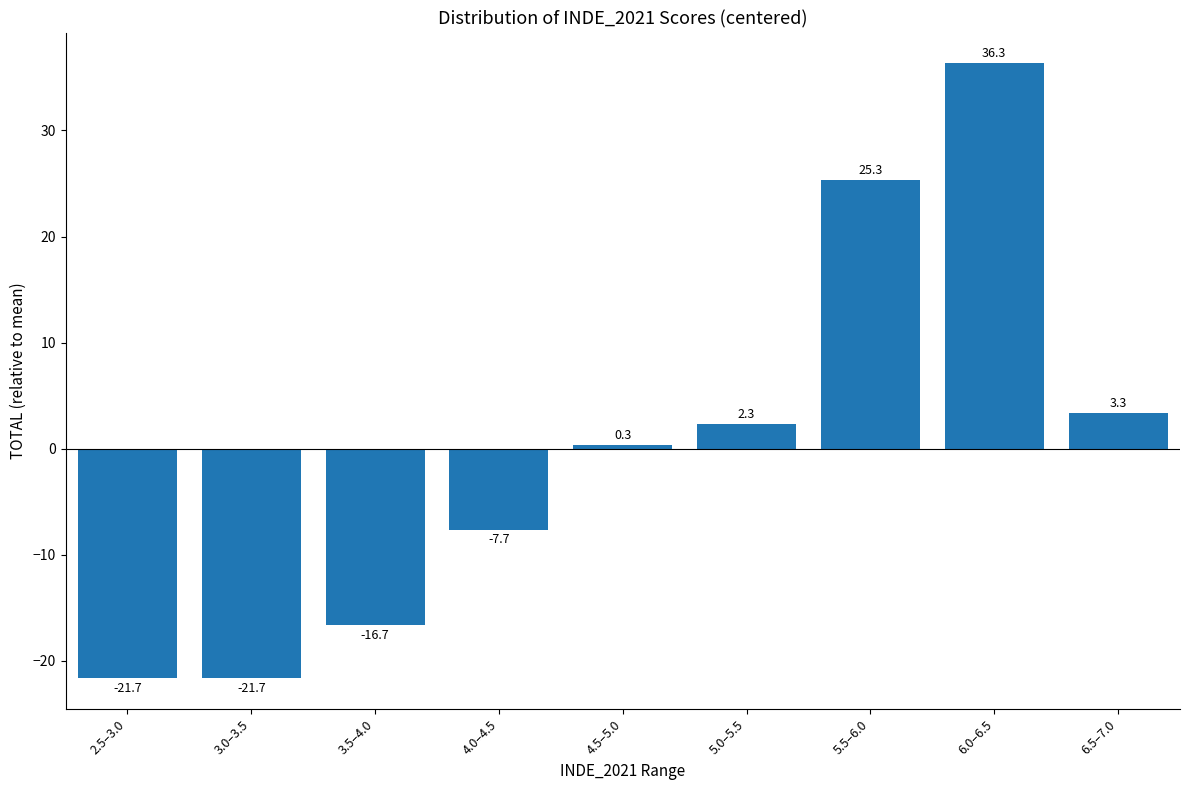

How many negative values are there?

4